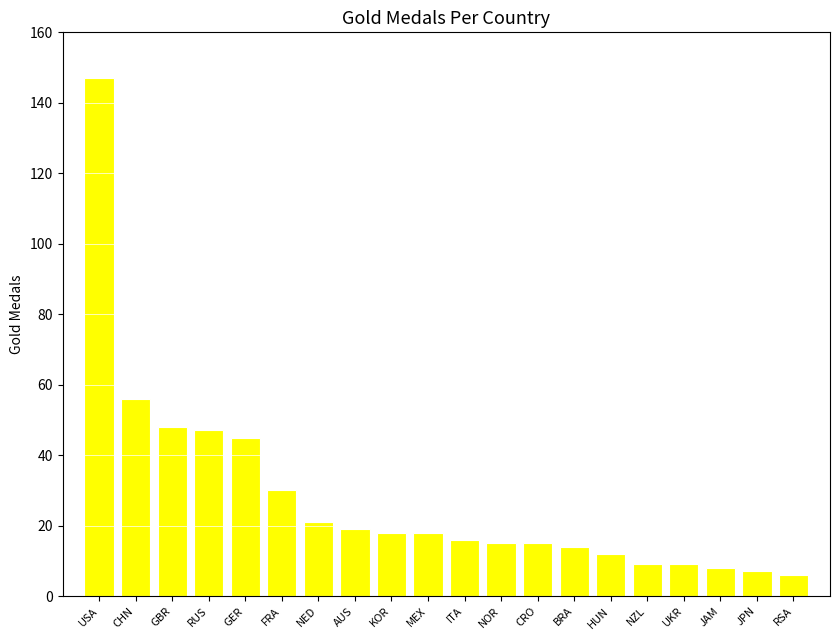

Reading left to right, what are all the values shown in this chart?

147	56	48	47	45	30	21	19	18	18	16	15	15	14	12	9	9	8	7	6